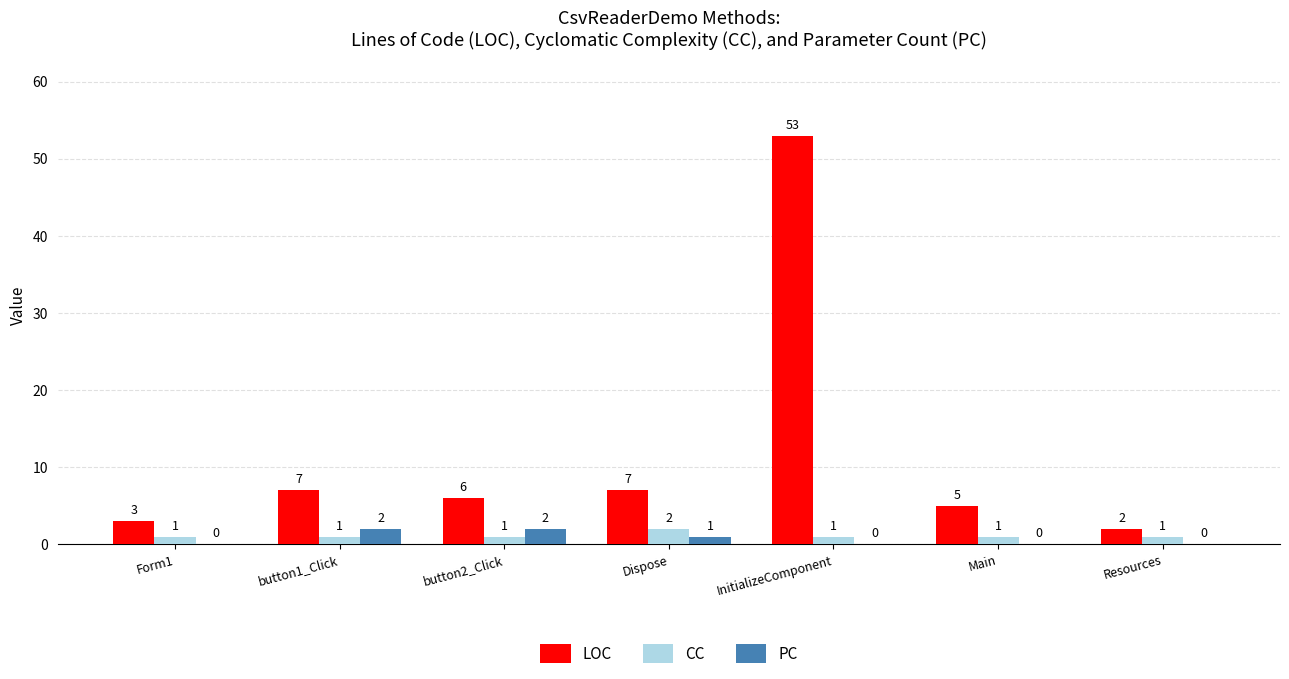

Count the PC values in the range 0 to 2.

7